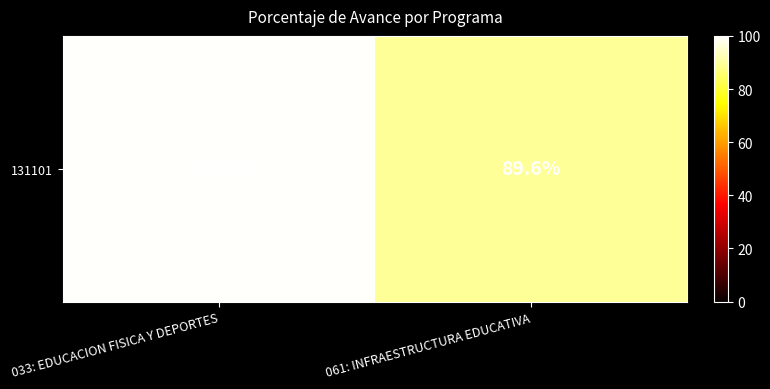

Reading right to left, what are all the values shown in this chart?

89.6	99.3